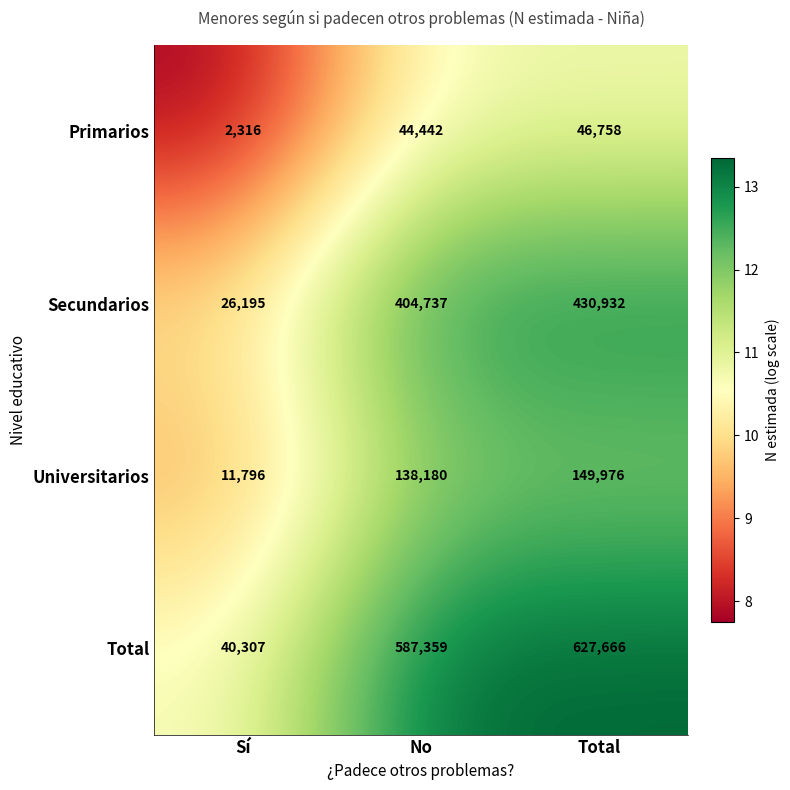

List the series in order of their peak value, lowest first.

Primarios, Universitarios, Secundarios, Total